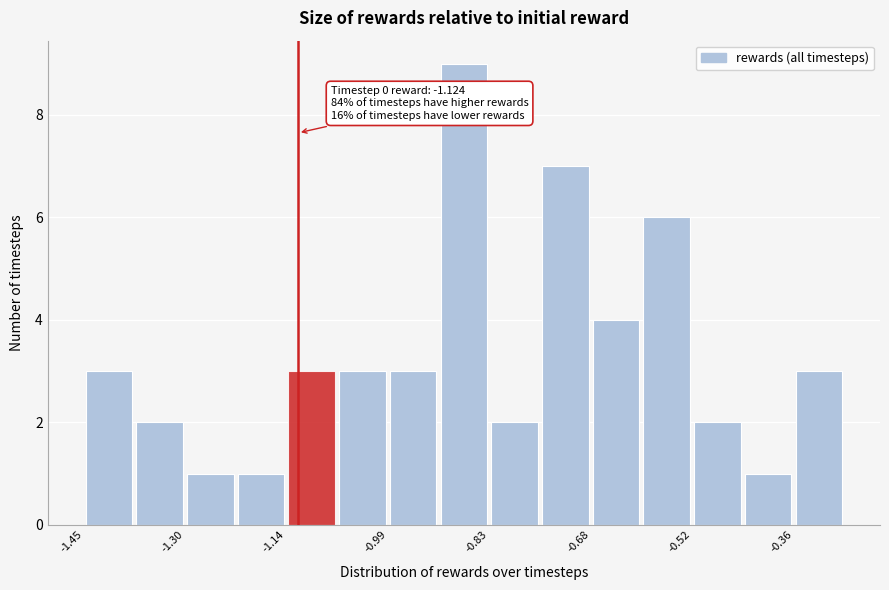

Read against the x-axis, roughly where is the centre of the tallest bar?

-0.86